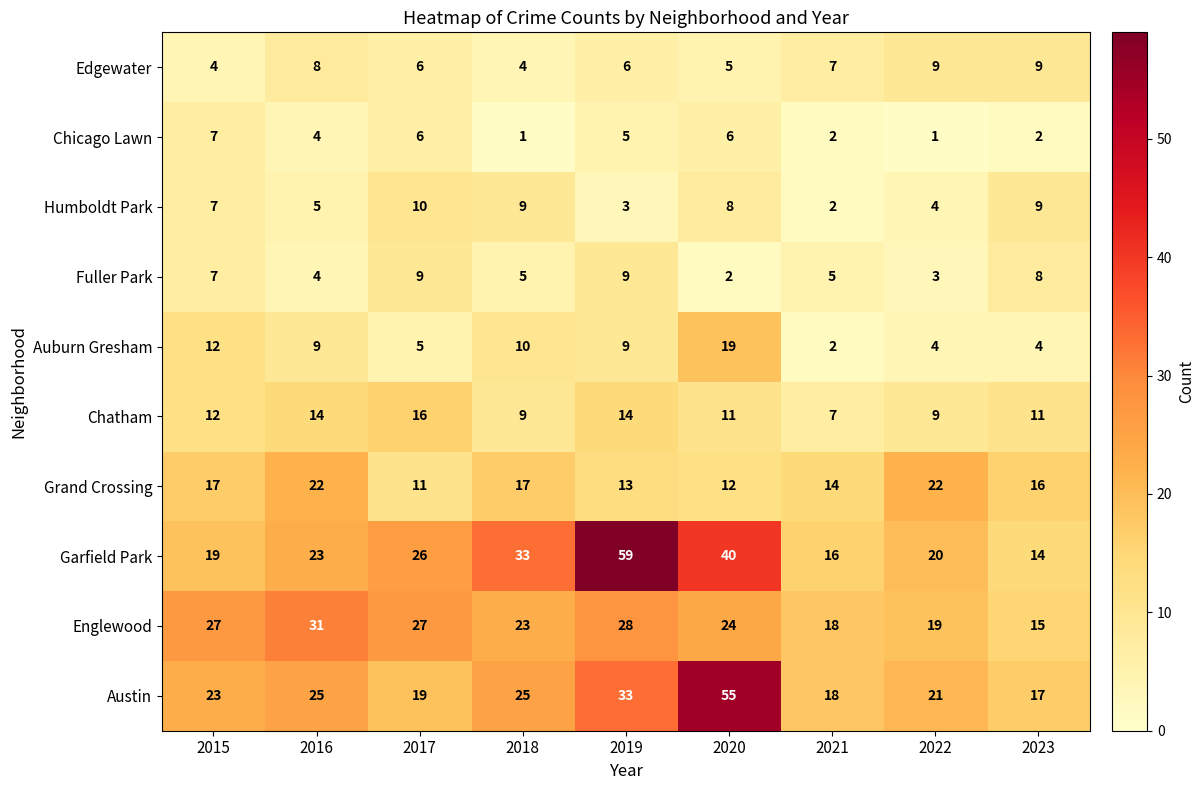

At which label does Auburn Gresham reach its minimum?

2021